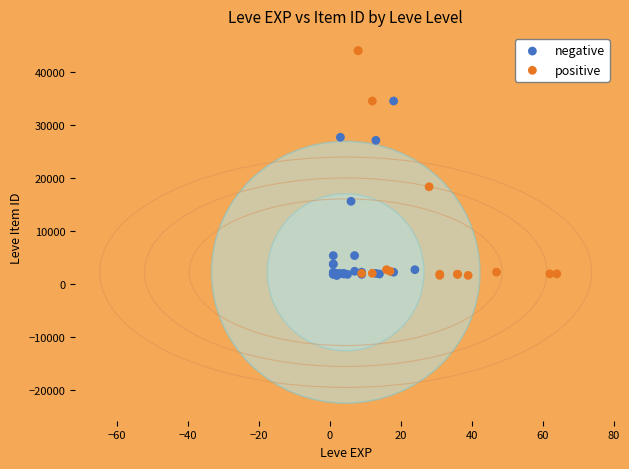

Which series has the largest Y range (max minus min)?

positive